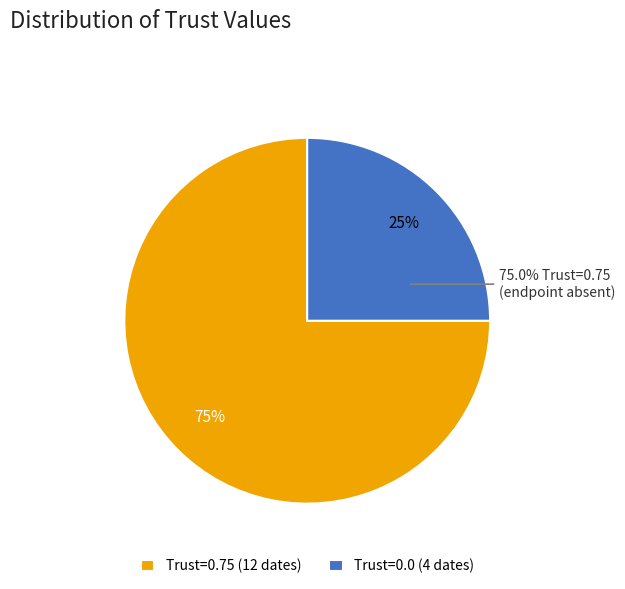

Is it true that 2022-08-21 is 17% of the pie?

False